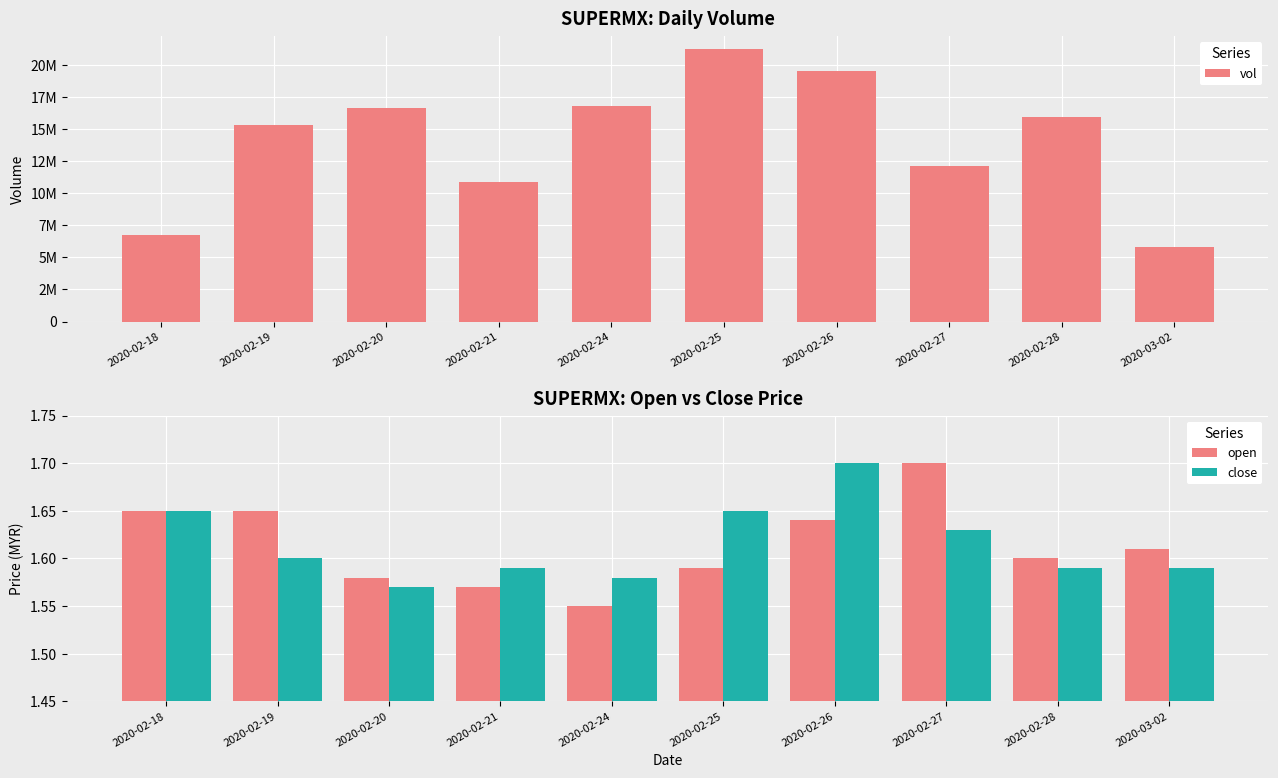

At which label does close reach its minimum?

2020-02-20